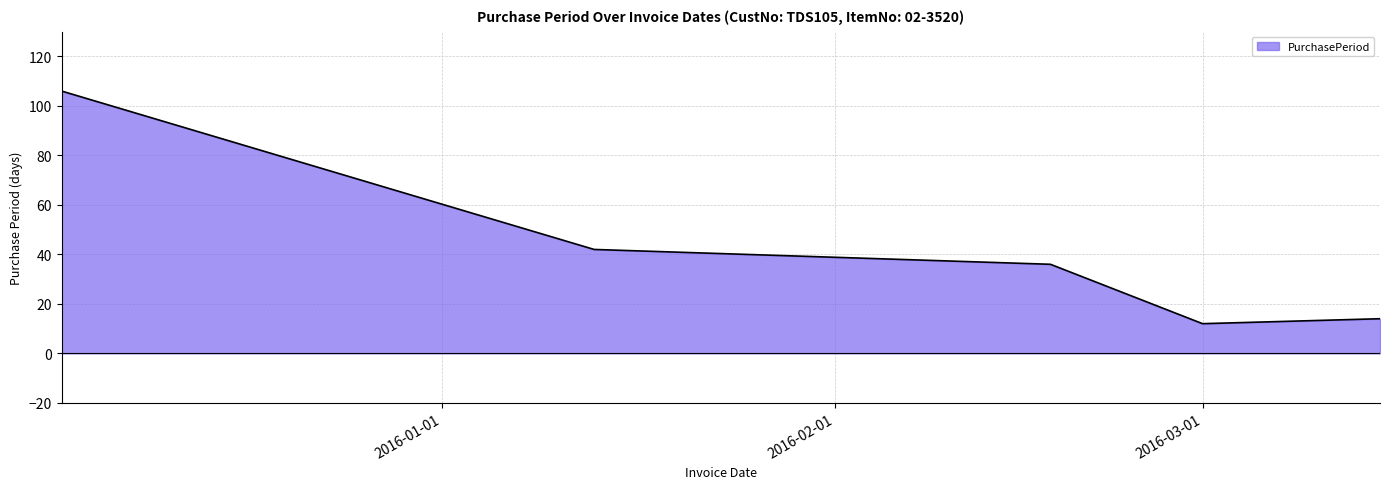

What is the smallest value displayed?

12